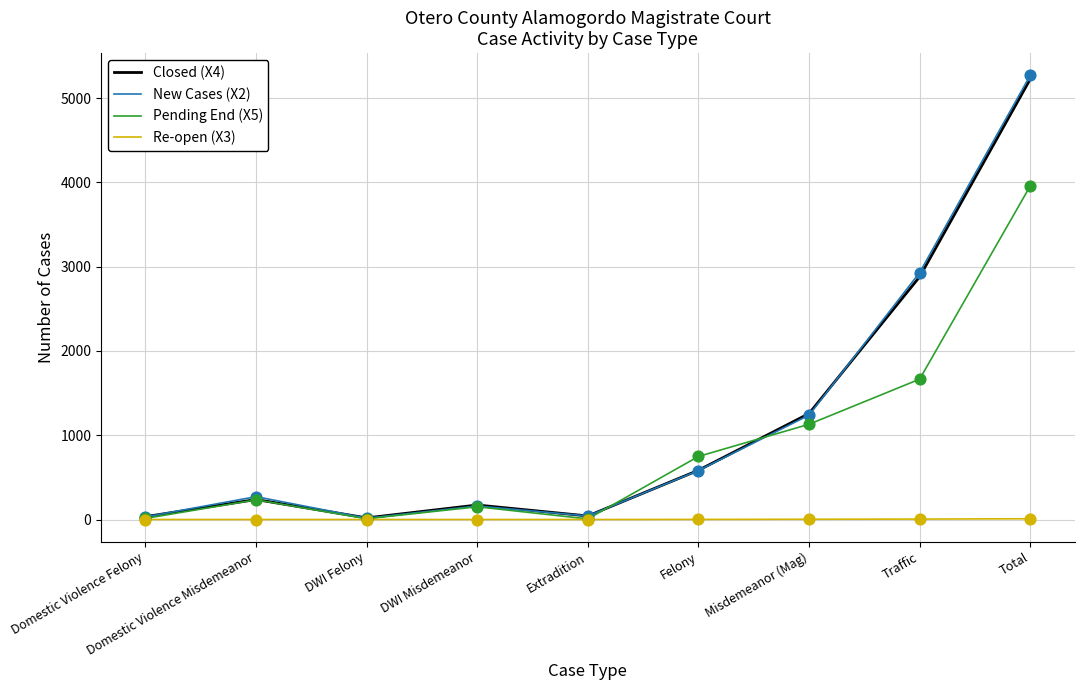

At which category is the sum across all series the highest?

Total